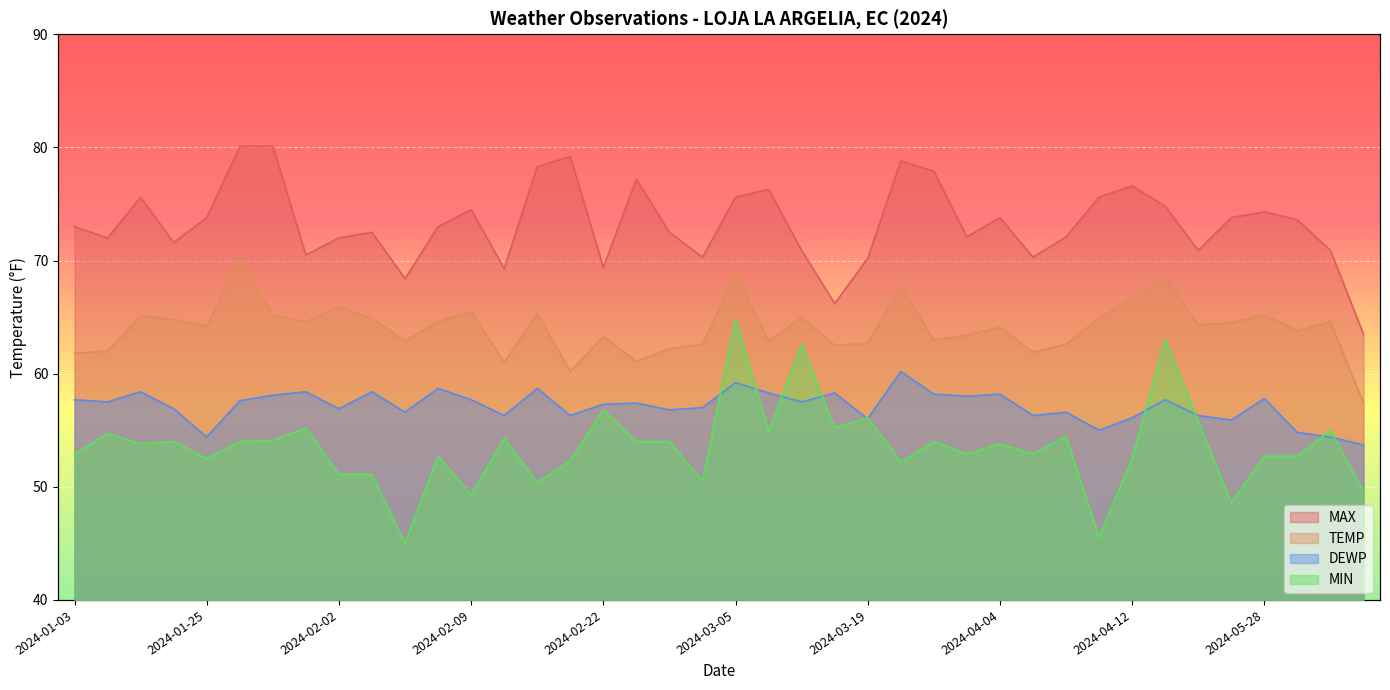

What is the lowest value of the MIN series?

45.0